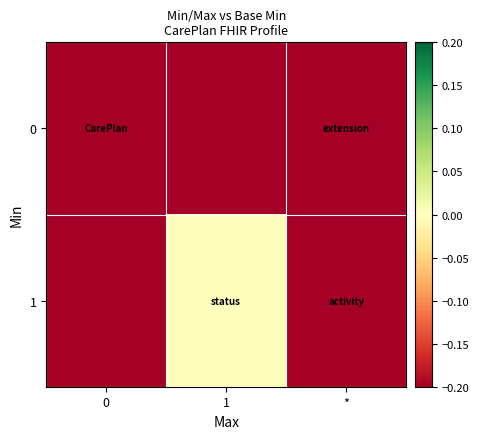

How many distinct data groups are displayed?

2